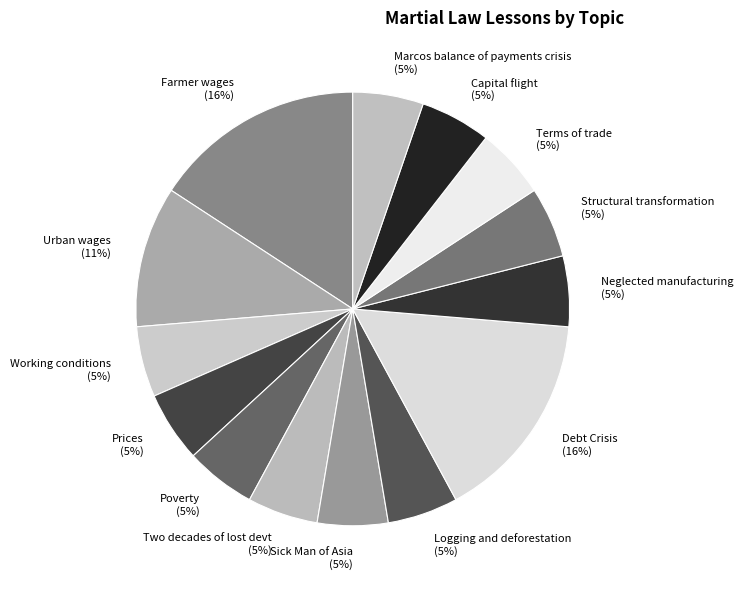

True or false: Sick Man of Asia accounts for 11% of the total.

False